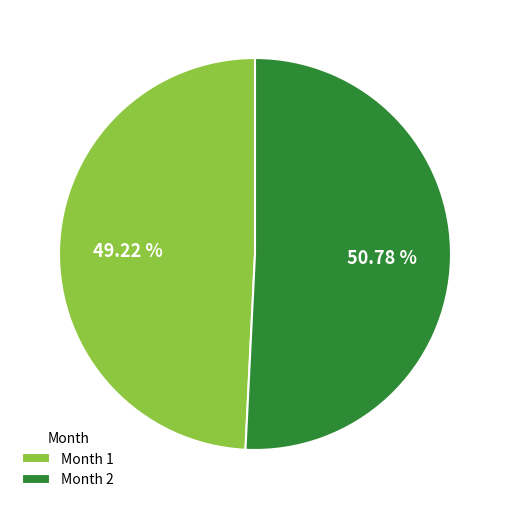

How many segments does this pie chart have?

2